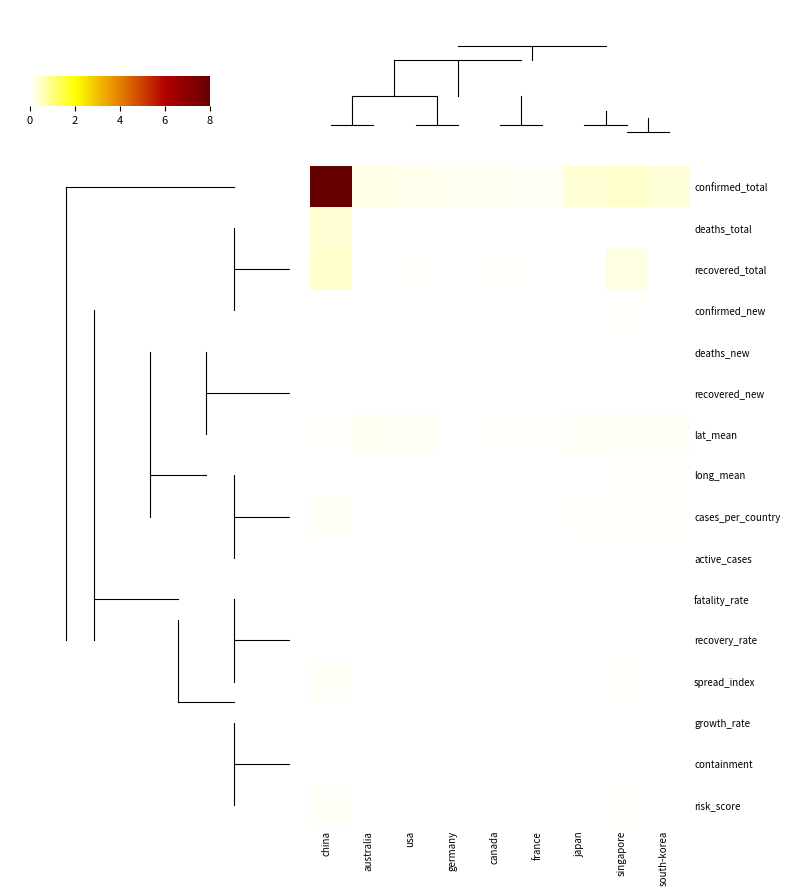

What is the total value across all series at singapore?

72